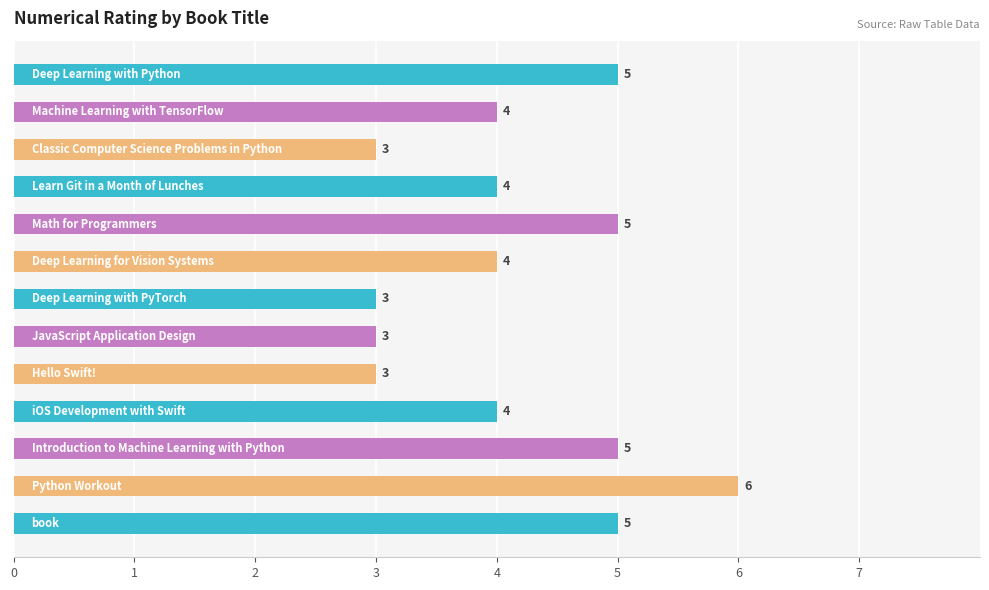

Does the chart contain stacked bars?

No